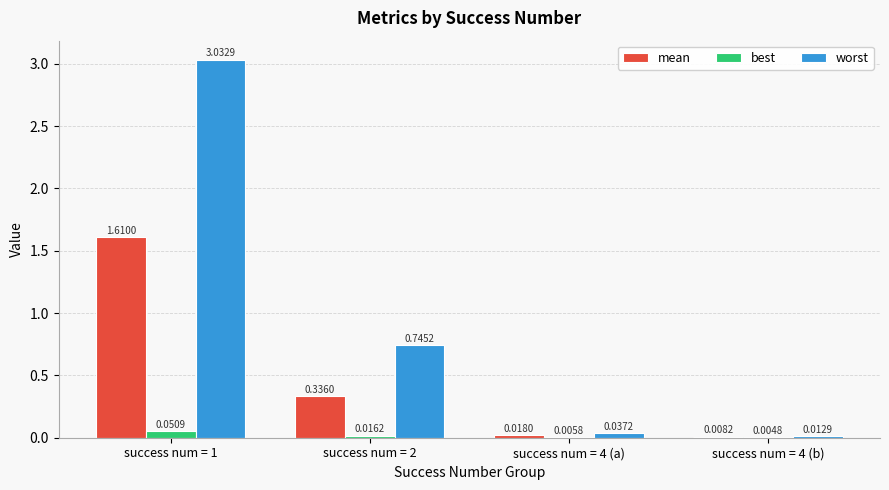

Which series has the largest total across all categories?

worst